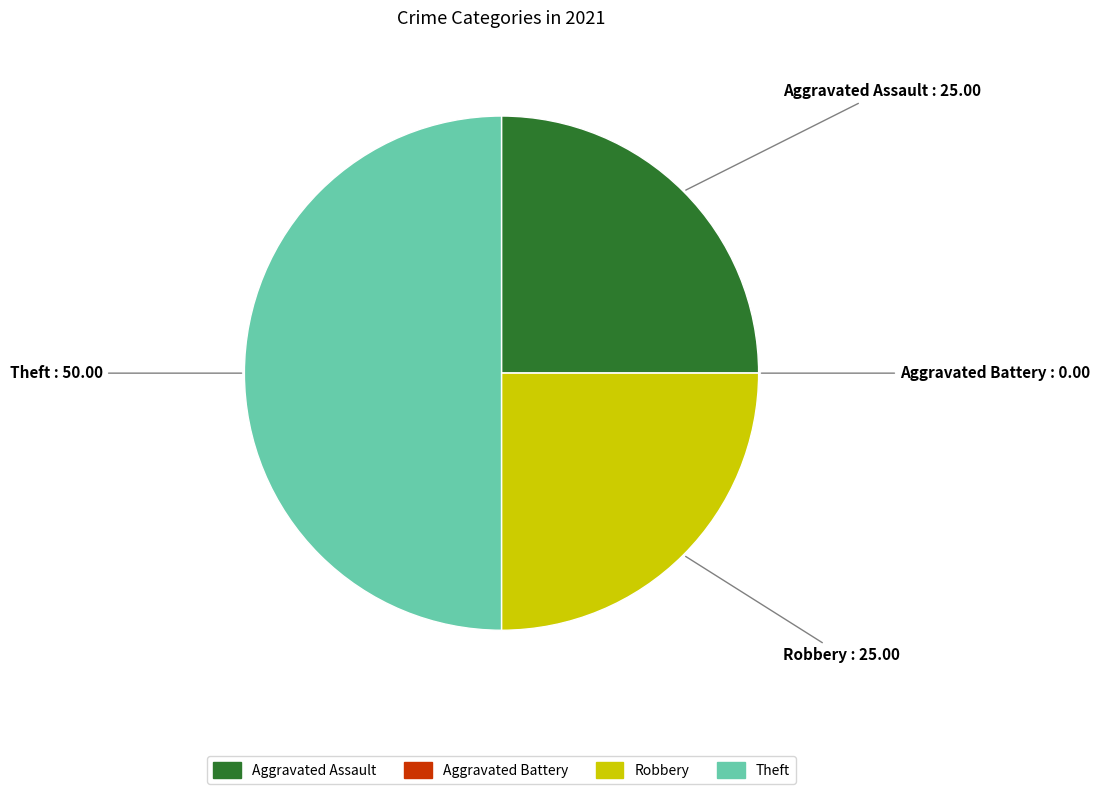

Does Robbery represent more than half of the total?

No